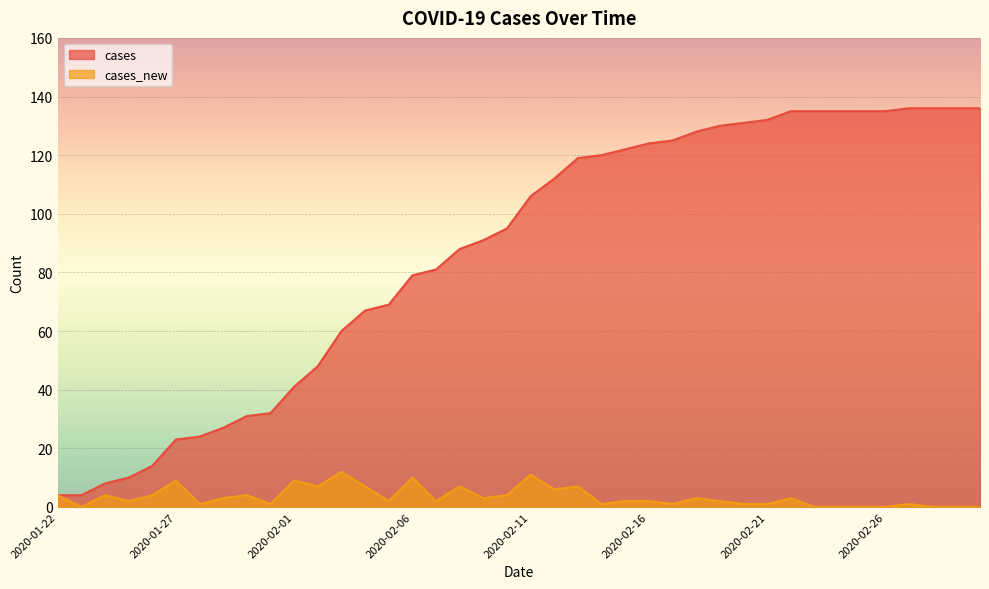

What are all the series names shown in the legend?

cases, cases_new